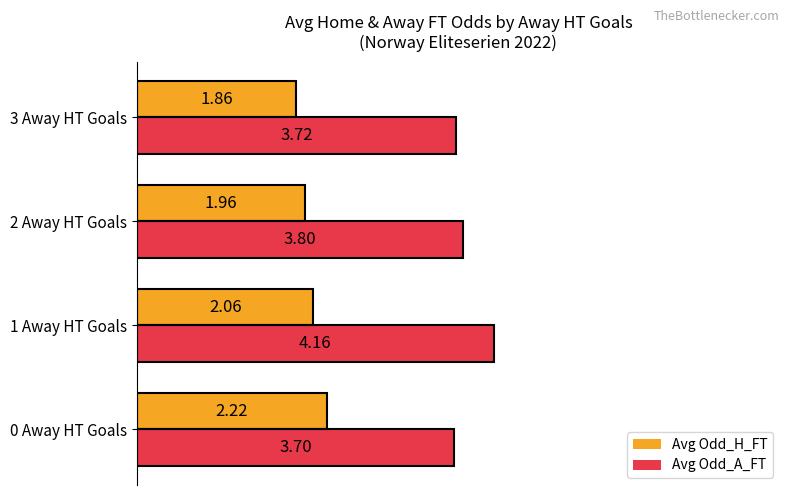

List the labels in order of Avg Odd_H_FT value, largest first.

0 Away HT Goals, 1 Away HT Goals, 2 Away HT Goals, 3 Away HT Goals